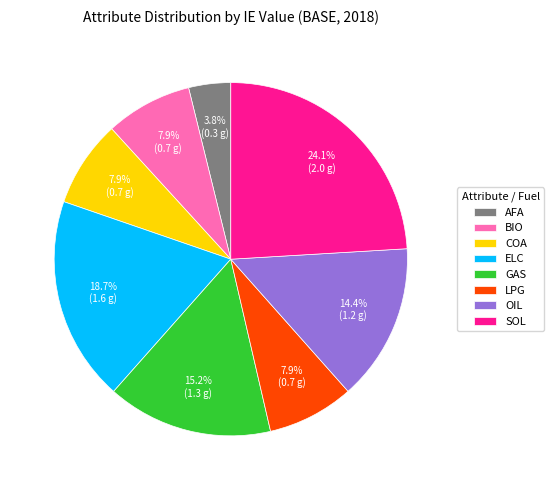

Which slice is the largest?

SOL